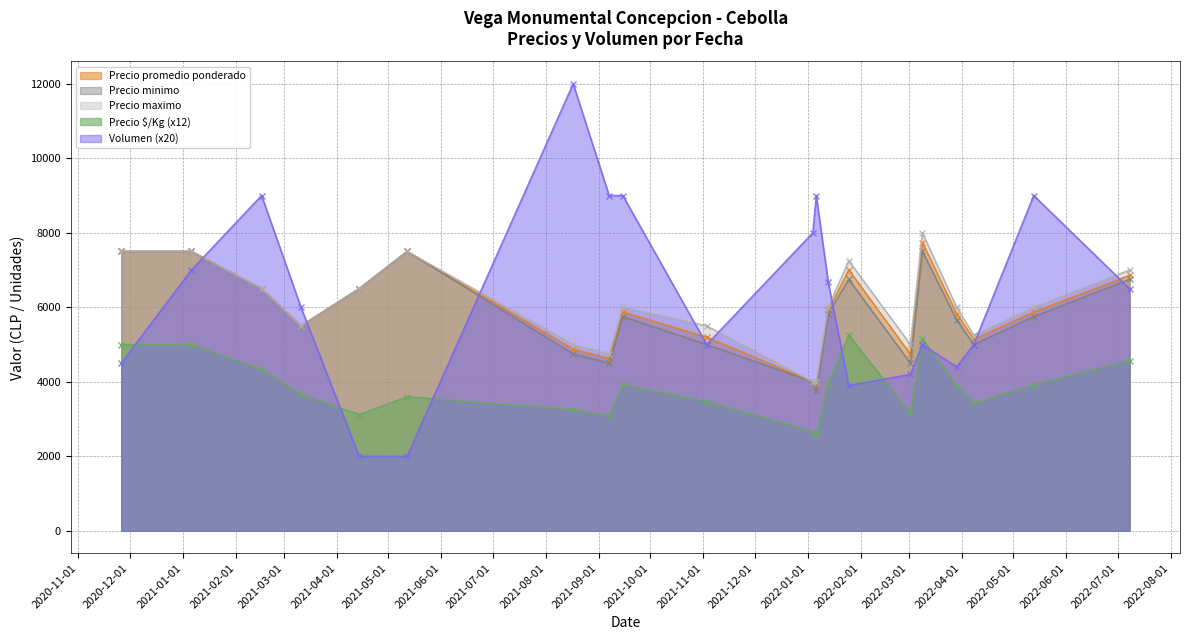

What is the value of the Volumen (x20) point at the 11th from the left?

8000.0